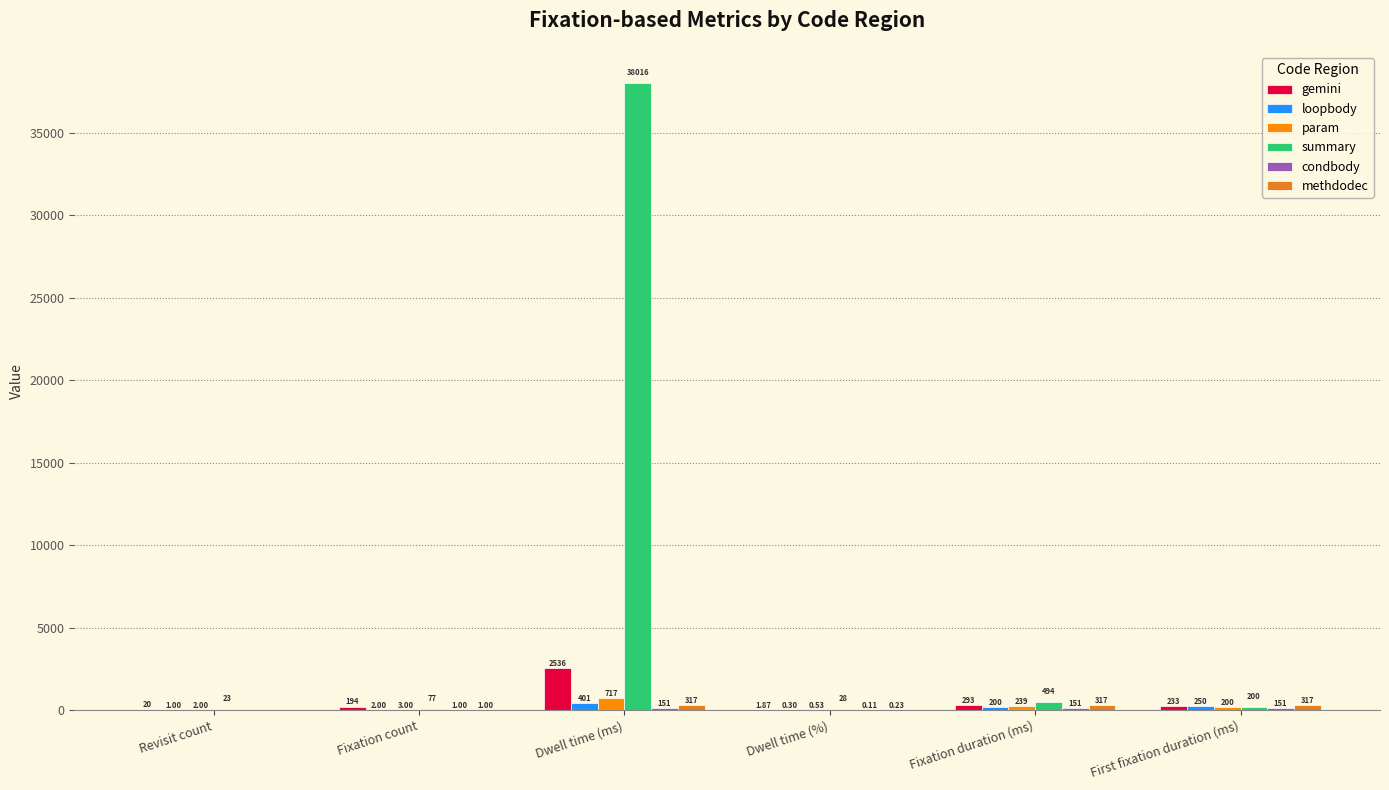

Is the value of summary at Dwell time (%) greater than the value of param at Fixation duration (ms)?

No